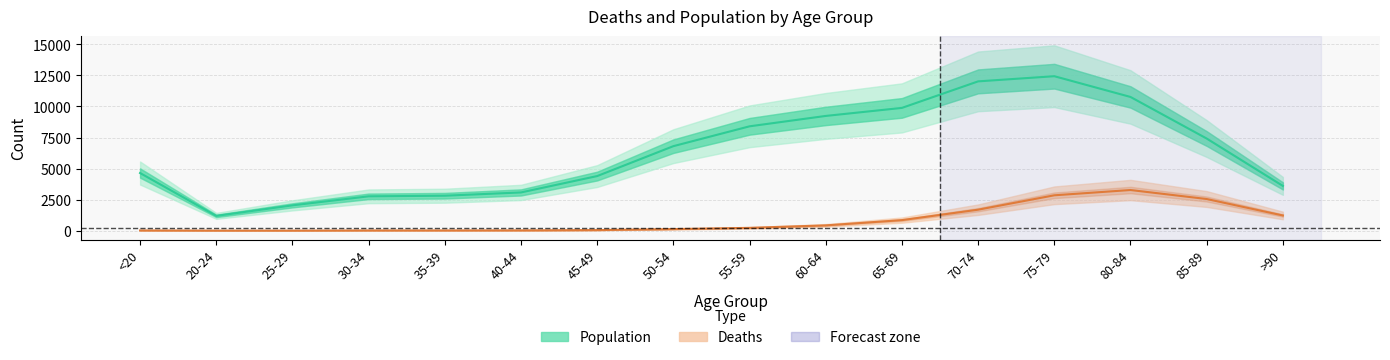

True or false: Deaths and Population intersect in this chart.

False